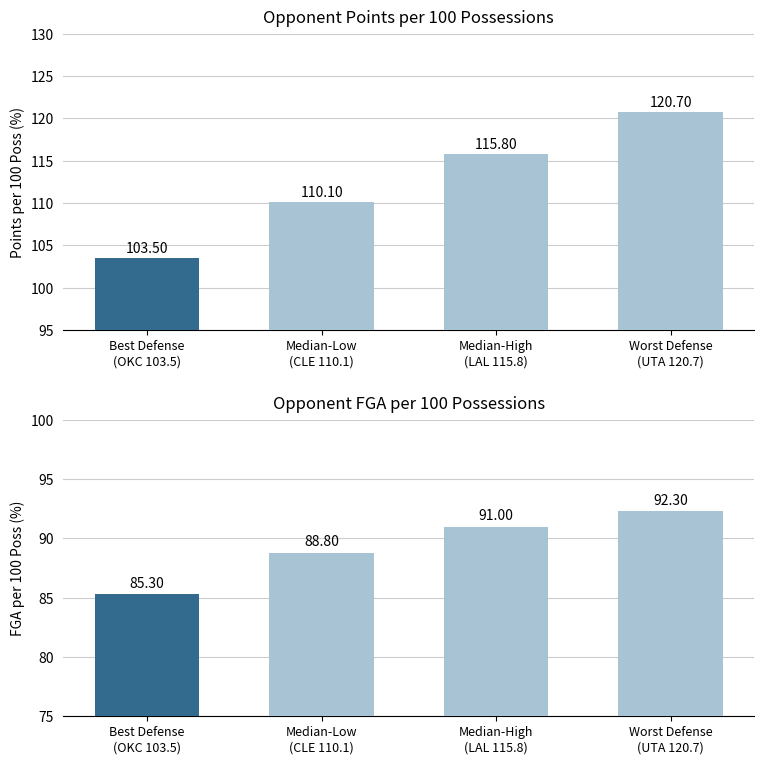

At how many categories does at least one series exceed 92?

4